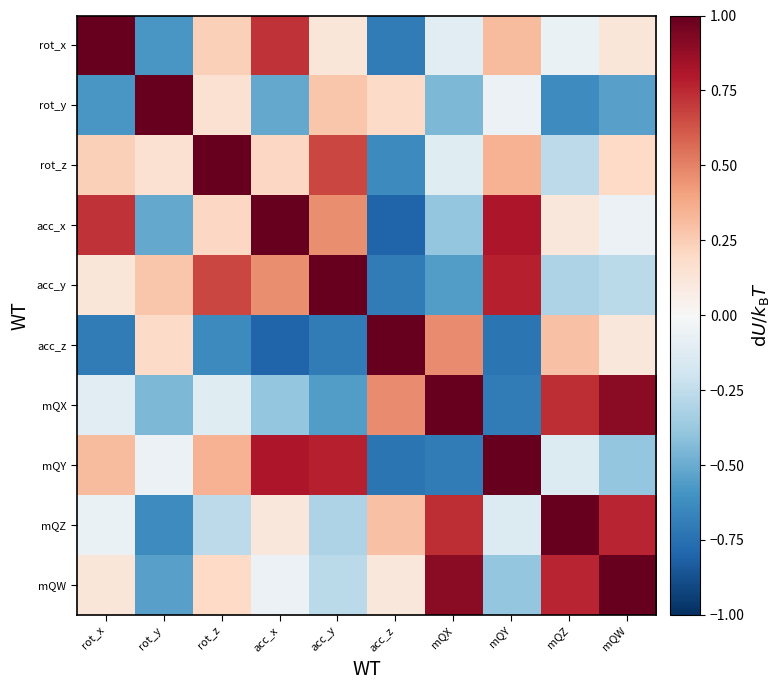

Reading left to right, list all the values displayed in this chart.

rot_x: rot_x=1.0	rot_y=-0.6	rot_z=0.2	acc_x=0.7	acc_y=0.1	acc_z=-0.7	mQX=-0.1	mQY=0.3	mQZ=-0.1	mQW=0.1
rot_y: rot_x=-0.6	rot_y=1.0	rot_z=0.2	acc_x=-0.5	acc_y=0.3	acc_z=0.2	mQX=-0.4	mQY=-0.1	mQZ=-0.6	mQW=-0.5
rot_z: rot_x=0.2	rot_y=0.2	rot_z=1.0	acc_x=0.2	acc_y=0.7	acc_z=-0.6	mQX=-0.1	mQY=0.3	mQZ=-0.3	mQW=0.2
acc_x: rot_x=0.7	rot_y=-0.5	rot_z=0.2	acc_x=1.0	acc_y=0.5	acc_z=-0.8	mQX=-0.4	mQY=0.8	mQZ=0.1	mQW=-0.1
acc_y: rot_x=0.1	rot_y=0.3	rot_z=0.7	acc_x=0.5	acc_y=1.0	acc_z=-0.7	mQX=-0.6	mQY=0.8	mQZ=-0.3	mQW=-0.3
acc_z: rot_x=-0.7	rot_y=0.2	rot_z=-0.6	acc_x=-0.8	acc_y=-0.7	acc_z=1.0	mQX=0.5	mQY=-0.7	mQZ=0.3	mQW=0.1
mQX: rot_x=-0.1	rot_y=-0.4	rot_z=-0.1	acc_x=-0.4	acc_y=-0.6	acc_z=0.5	mQX=1.0	mQY=-0.7	mQZ=0.7	mQW=0.9
mQY: rot_x=0.3	rot_y=-0.1	rot_z=0.3	acc_x=0.8	acc_y=0.8	acc_z=-0.7	mQX=-0.7	mQY=1.0	mQZ=-0.1	mQW=-0.4
mQZ: rot_x=-0.1	rot_y=-0.6	rot_z=-0.3	acc_x=0.1	acc_y=-0.3	acc_z=0.3	mQX=0.7	mQY=-0.1	mQZ=1.0	mQW=0.8
mQW: rot_x=0.1	rot_y=-0.5	rot_z=0.2	acc_x=-0.1	acc_y=-0.3	acc_z=0.1	mQX=0.9	mQY=-0.4	mQZ=0.8	mQW=1.0